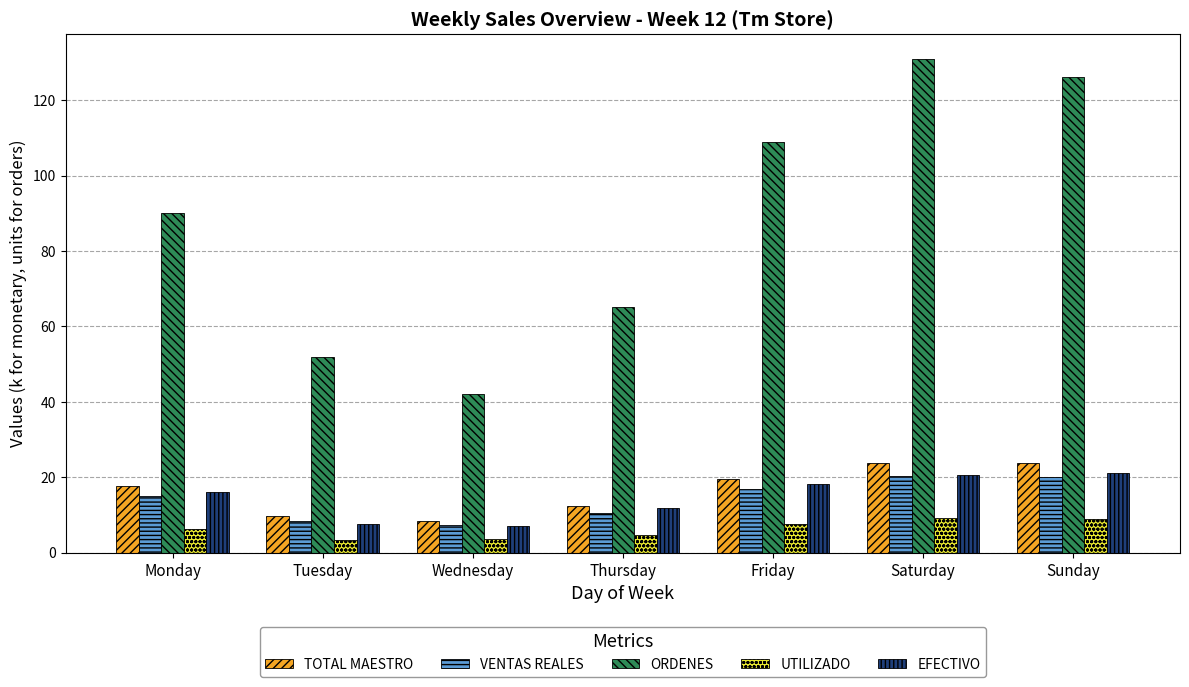

Where does the TOTAL MAESTRO series first go above 17?

Monday